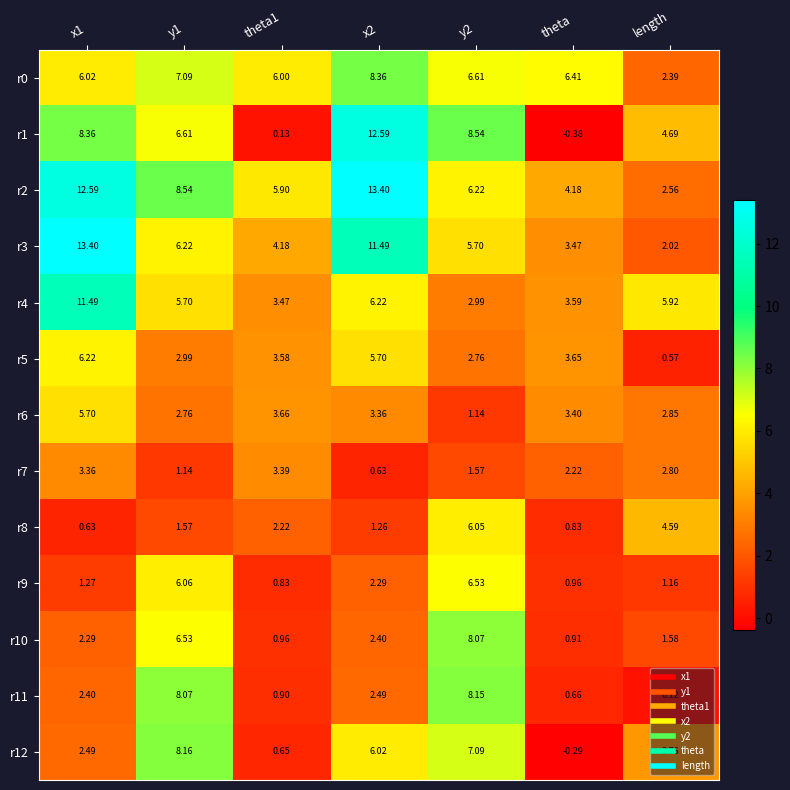

At which category does the chart reach its minimum across all series?

theta